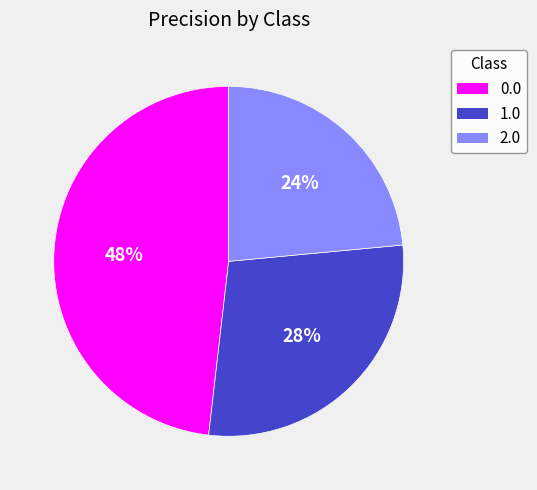

Does any single category account for the majority?

No